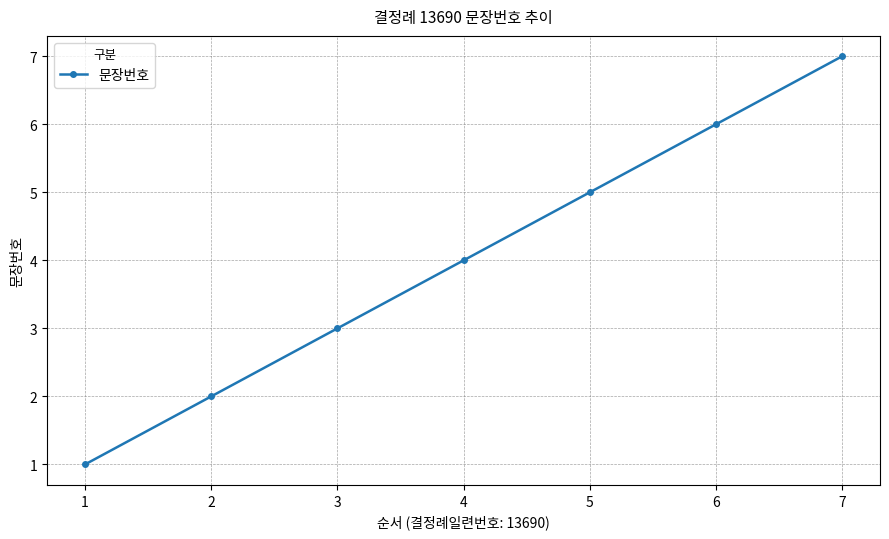

Count the values in the range 2 to 6.

5